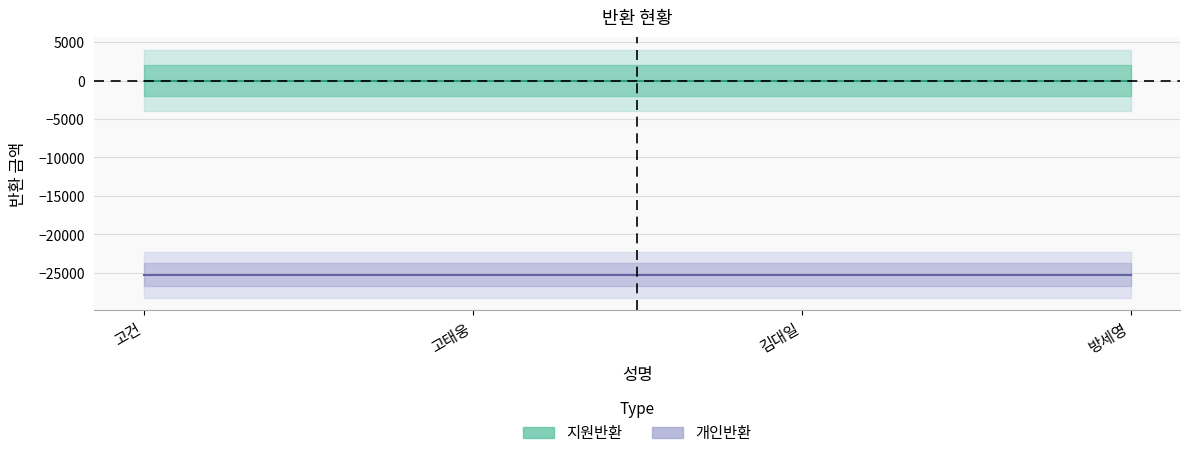

Reading right to left, extract all data points from this chart.

지원반환 (중심): 방세영=0	김대일=0	고태웅=0	고건=0
개인반환 (중심): 방세영=-25210	김대일=-25210	고태웅=-25210	고건=-25210